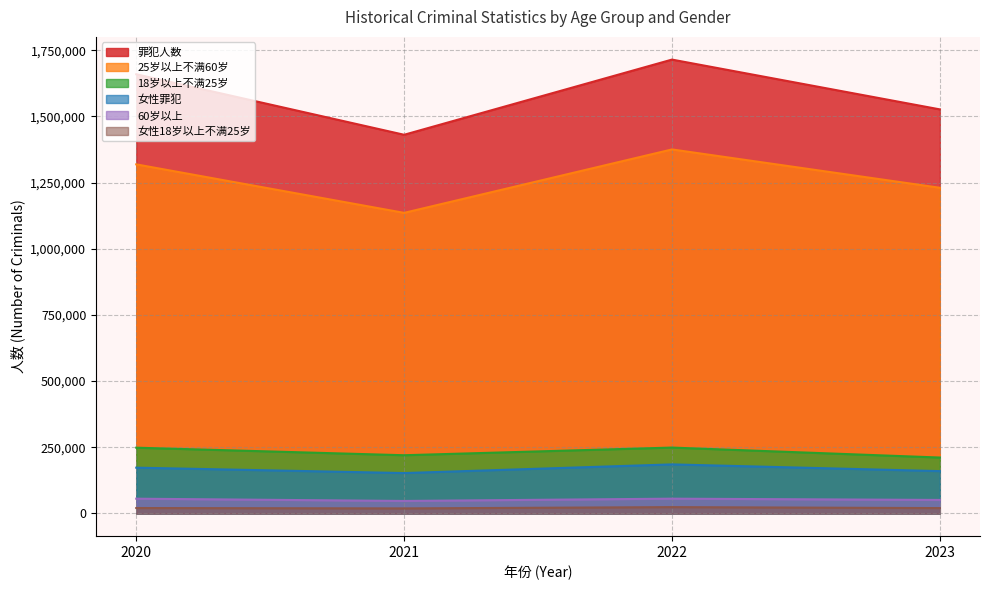

At which label does 女性18岁以上不满25岁 reach its peak?

2022